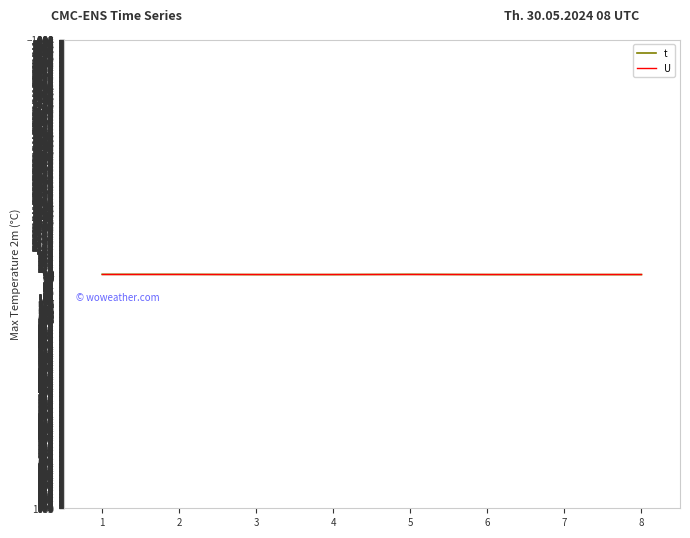

How many lines are shown in the chart?

2